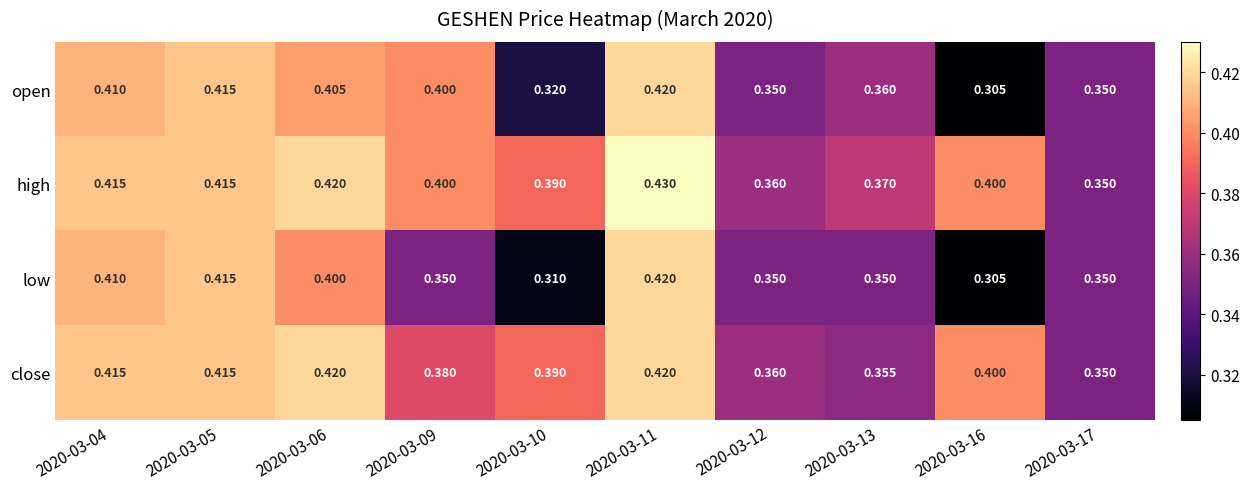

Rank the series by their average value, from highest to lowest.

high, close, open, low